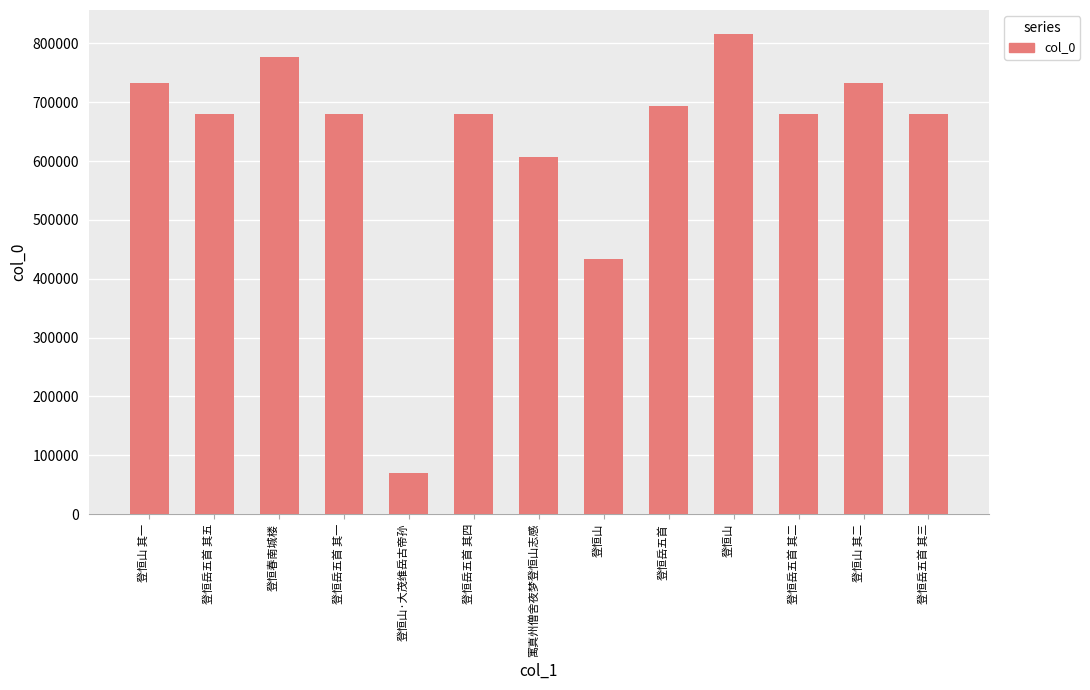

Count the number of data series in this chart.

1